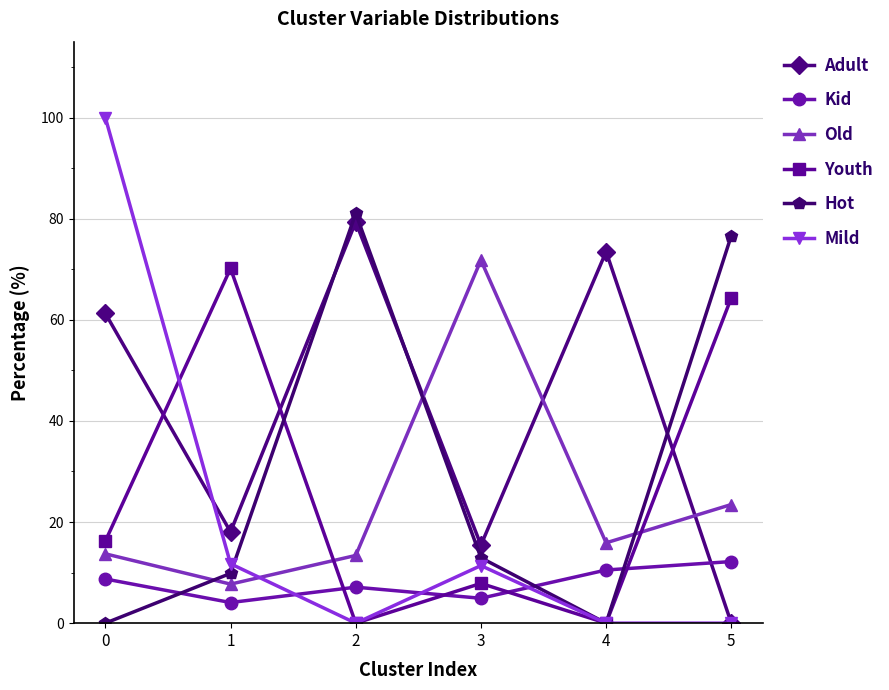

In Kid, how many points are lower than both neighbors (excluding endpoints)?

2